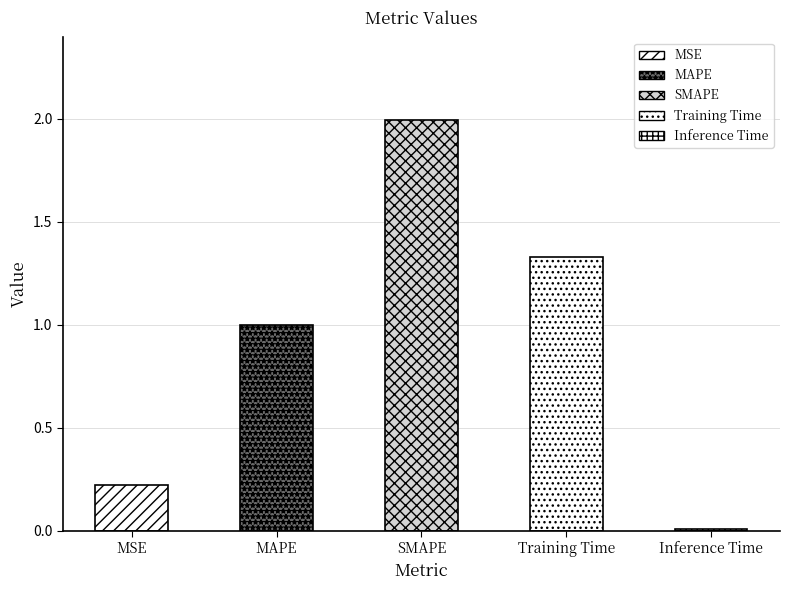

What position from the left is Training Time?

4